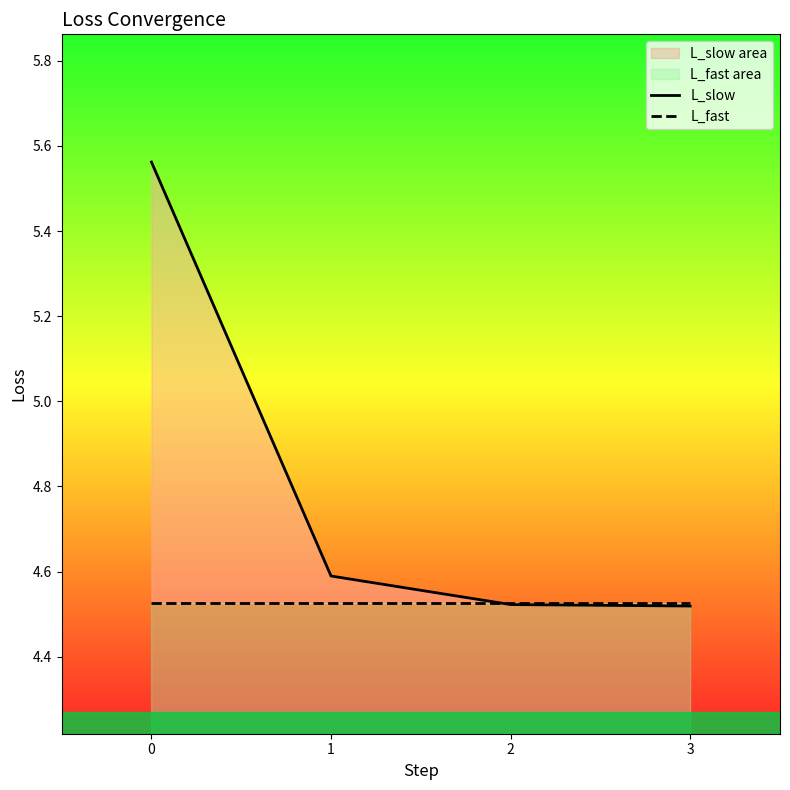

Is it true that L_fast equals 4.5 at 3?

True